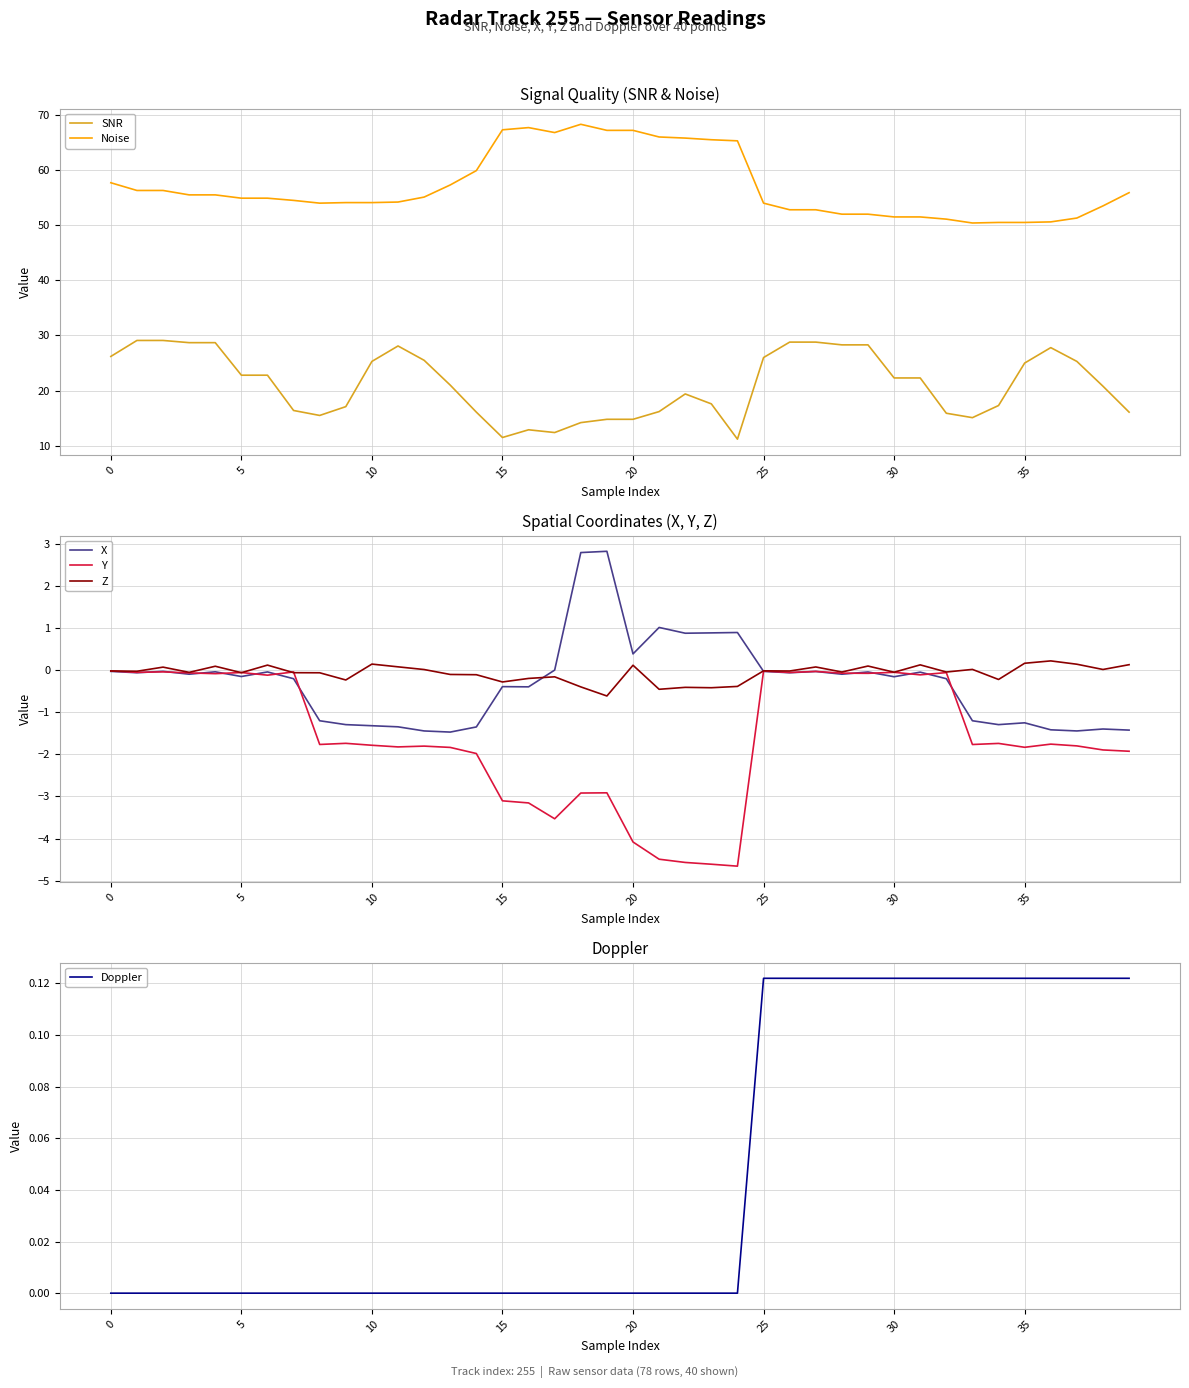

What is the average value of the Z series?

-0.1